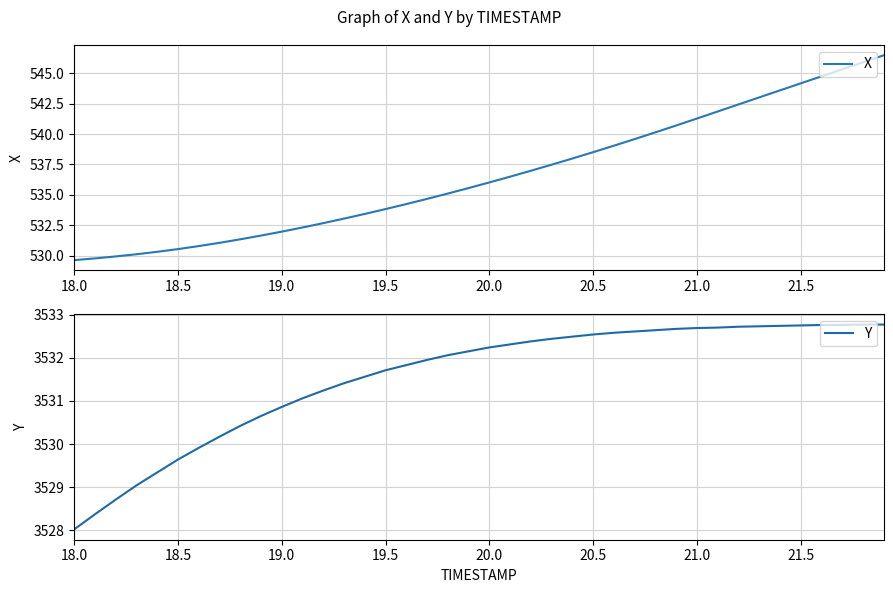

What is the greatest value displayed?

3532.8